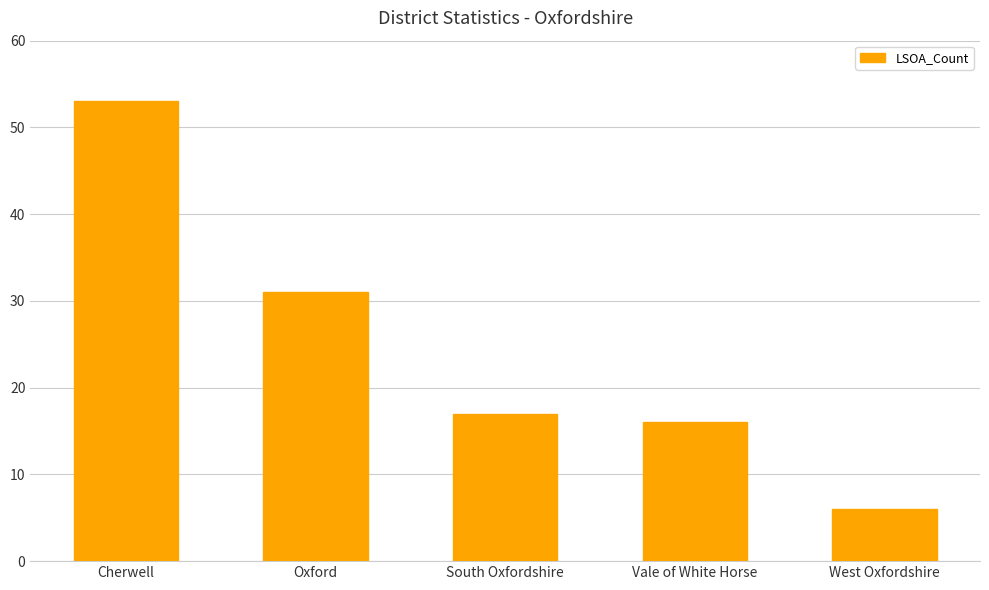

Reading left to right, transcribe all the data shown in this chart.

53	31	17	16	6